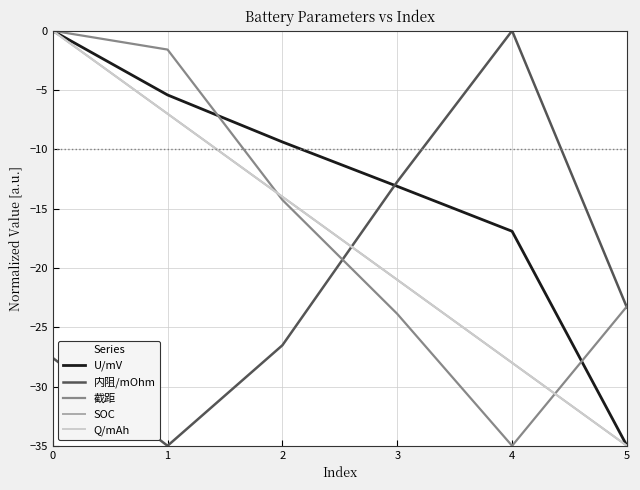

Does the chart have visible grid lines?

Yes